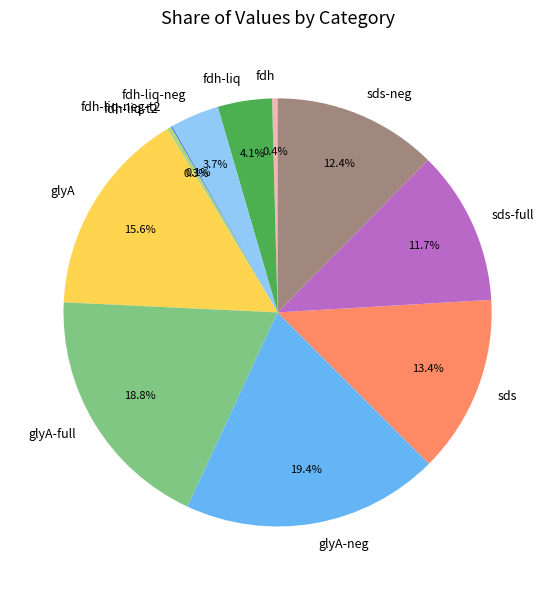

What percentage is the glyA slice, to the nearest percent?

16%